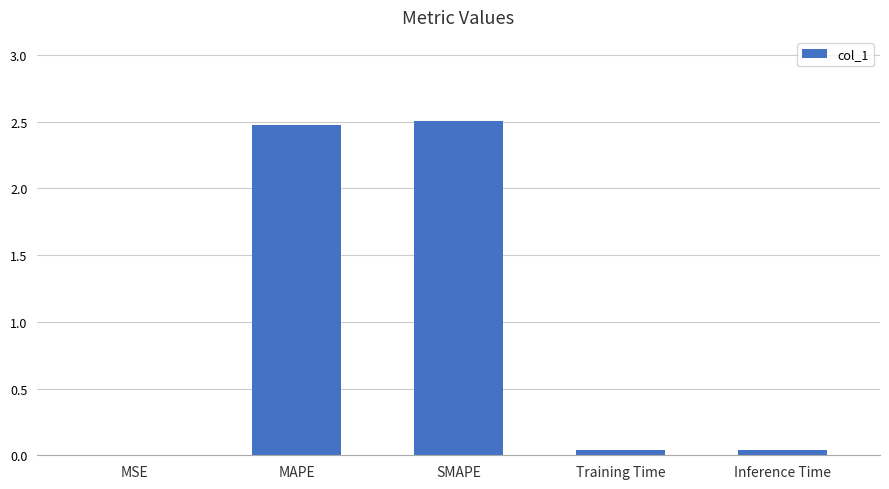

What is the approximate value at MAPE?

2.5